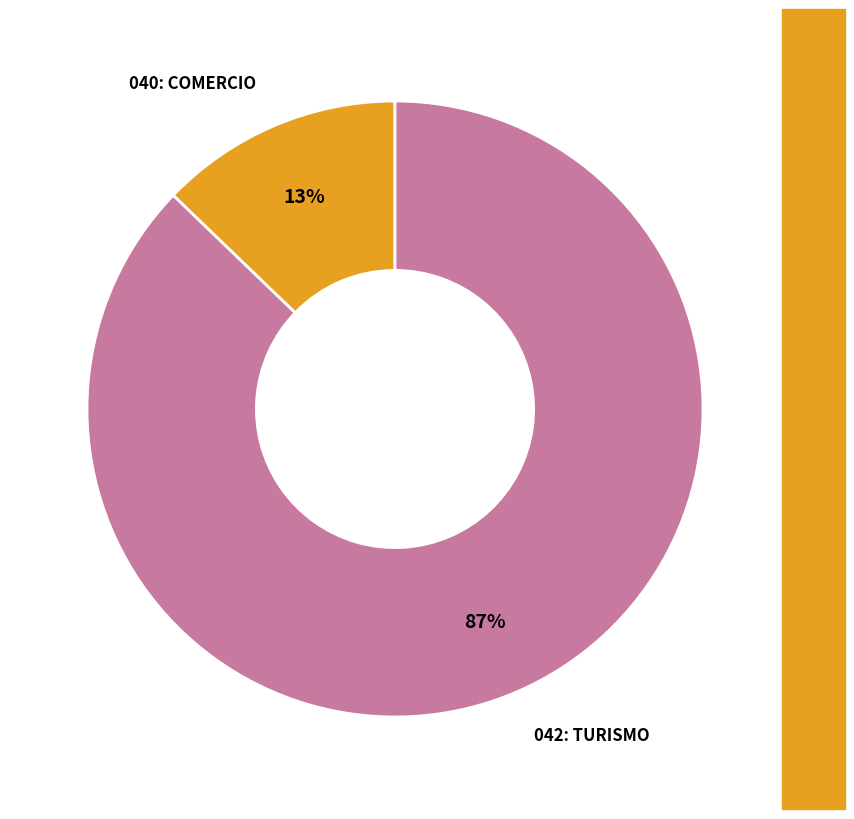

To the nearest percent, what is the average slice percentage?

50%